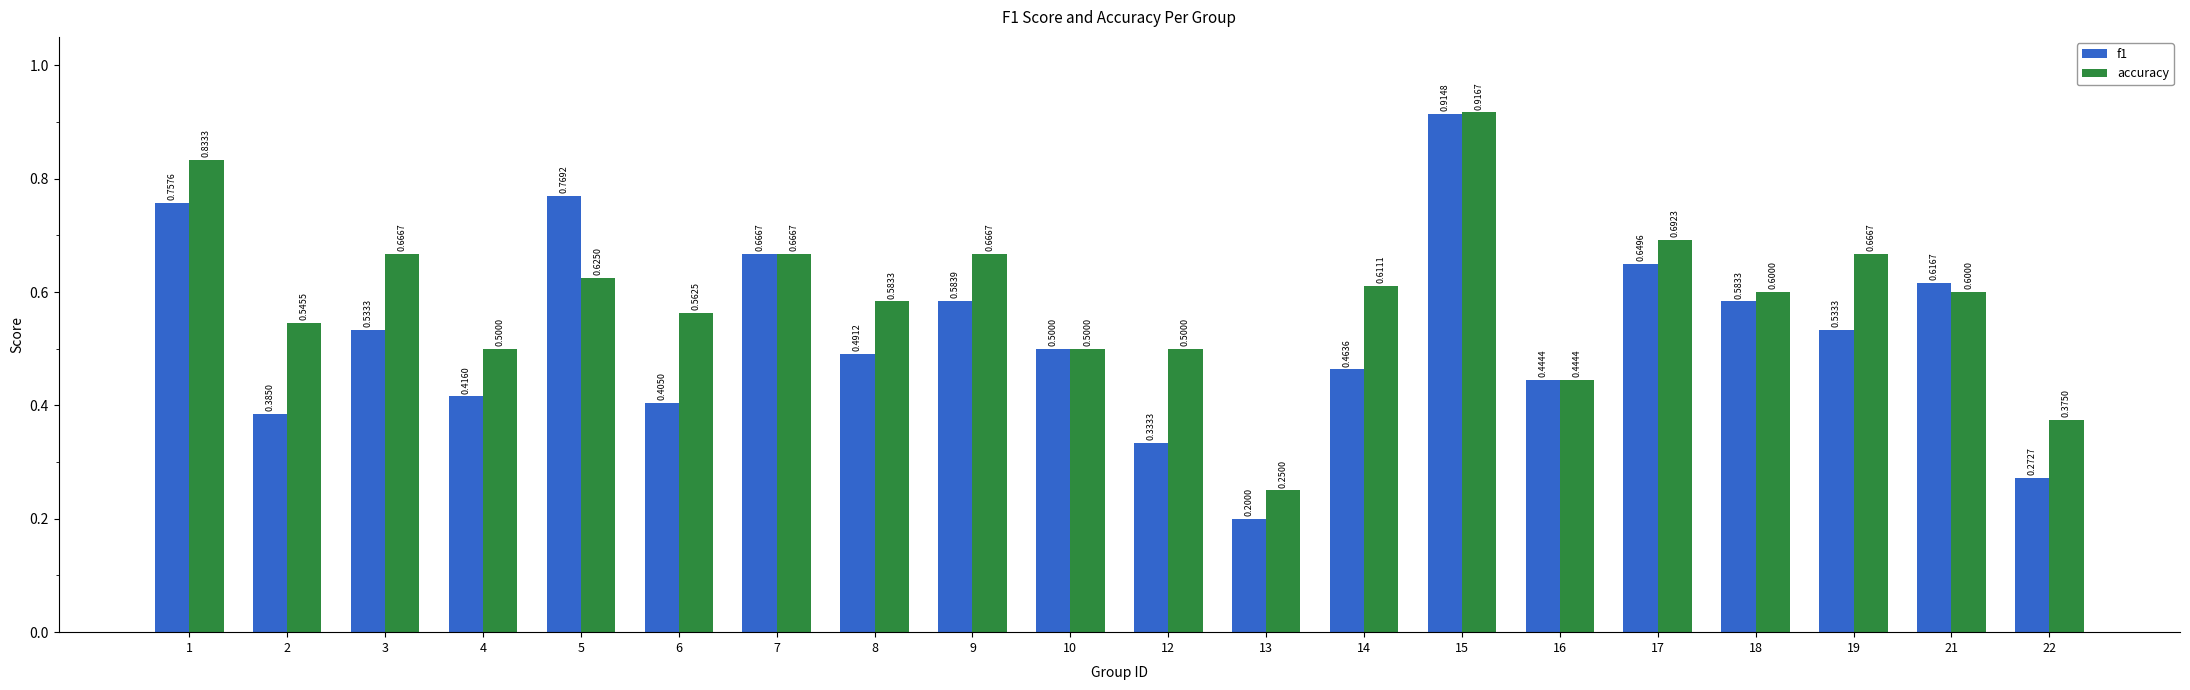

List the series in order of their overall mean, lowest first.

f1, accuracy